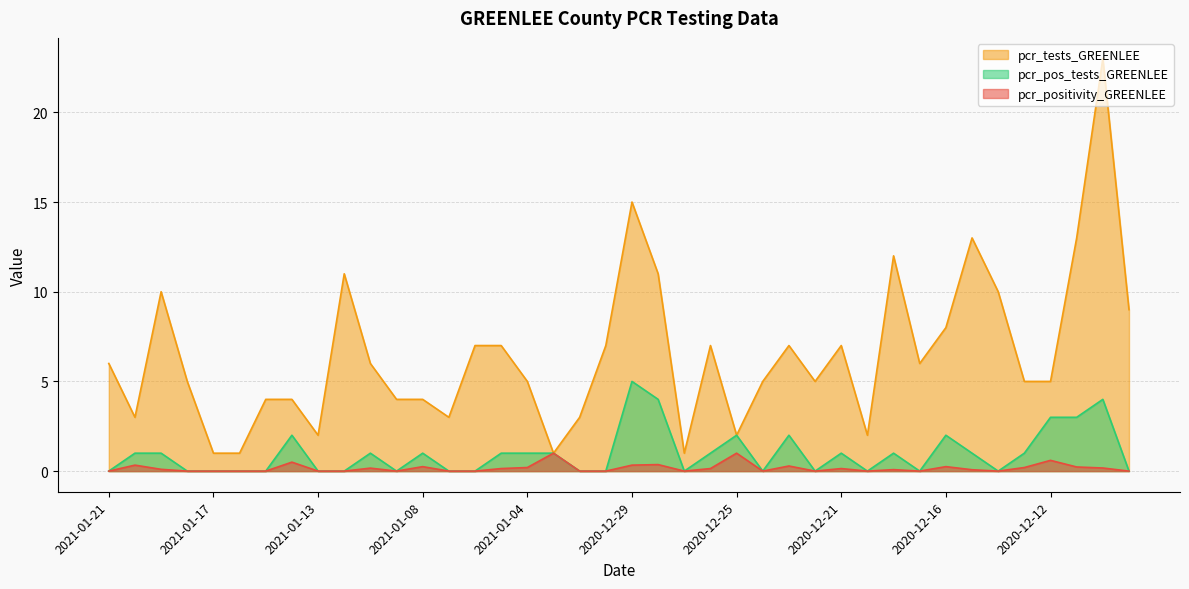

List the labels in order of pcr_pos_tests_GREENLEE value, largest first.

2020-12-29, 2020-12-28, 2020-12-10, 2020-12-12, 2020-12-11, 2021-01-14, 2020-12-25, 2020-12-23, 2020-12-16, 2021-01-20, 2021-01-19, 2021-01-11, 2021-01-08, 2021-01-05, 2021-01-04, 2021-01-03, 2020-12-26, 2020-12-21, 2020-12-18, 2020-12-15, 2020-12-13, 2021-01-21, 2021-01-18, 2021-01-17, 2021-01-16, 2021-01-15, 2021-01-13, 2021-01-12, 2021-01-09, 2021-01-07, 2021-01-06, 2020-12-31, 2020-12-30, 2020-12-27, 2020-12-24, 2020-12-22, 2020-12-20, 2020-12-17, 2020-12-14, 2020-12-09